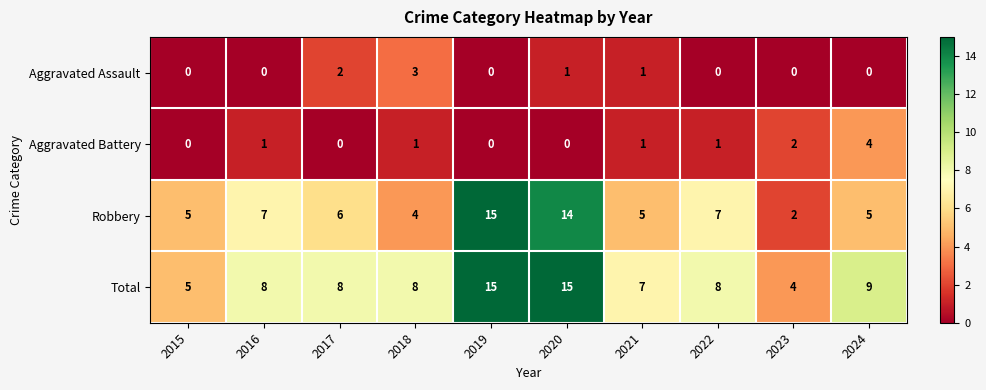

At how many categories does at least one series exceed 1?

10